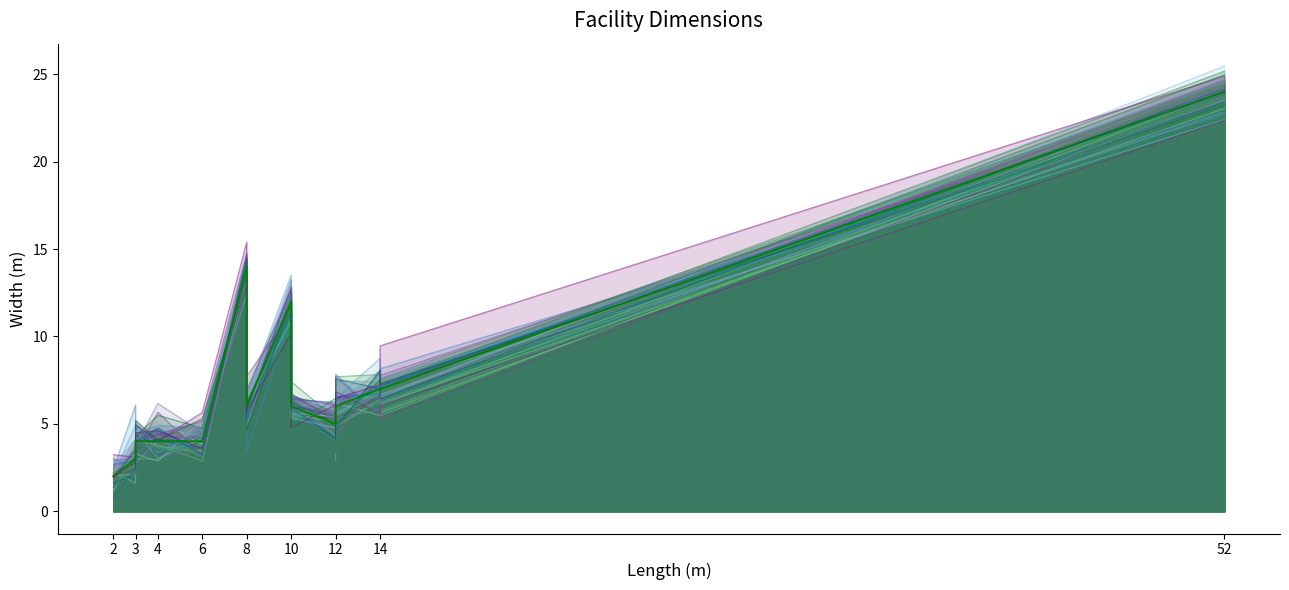

How many interior local valleys (lower than both neighbors) does the data have?

3